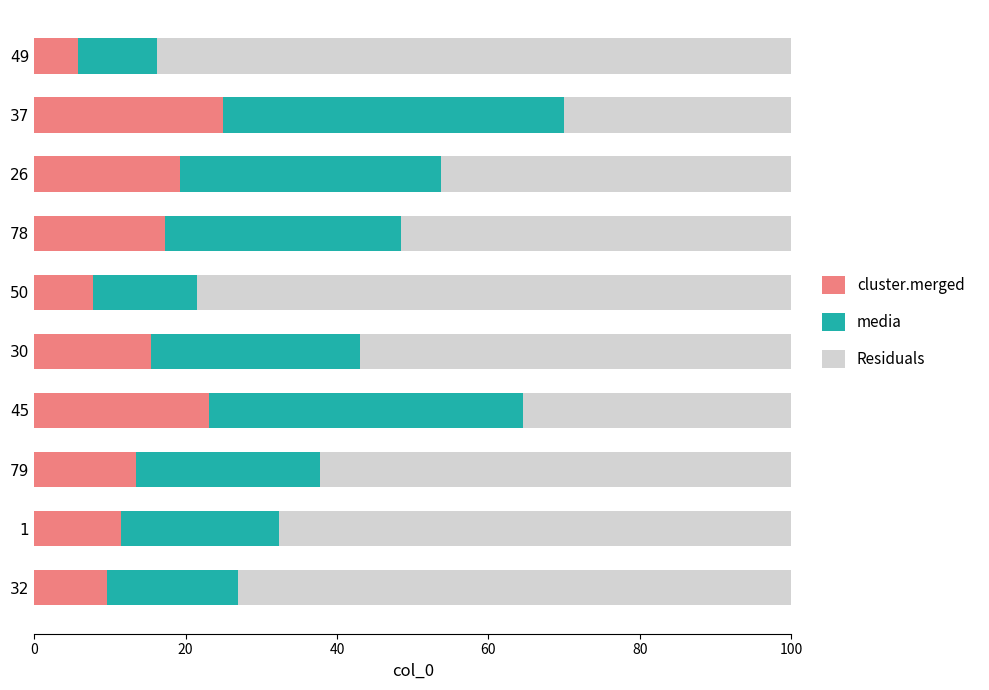

What is the total value across all series at 30?

100.0